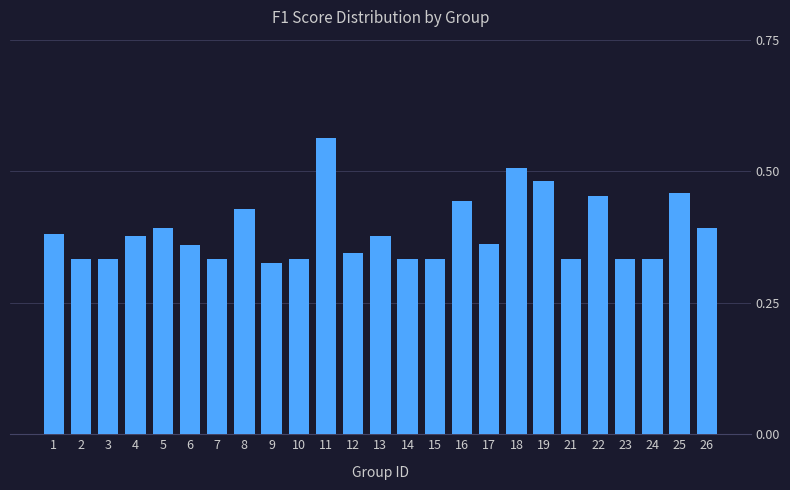

True or false: the data shows 0.5 at 12.

False